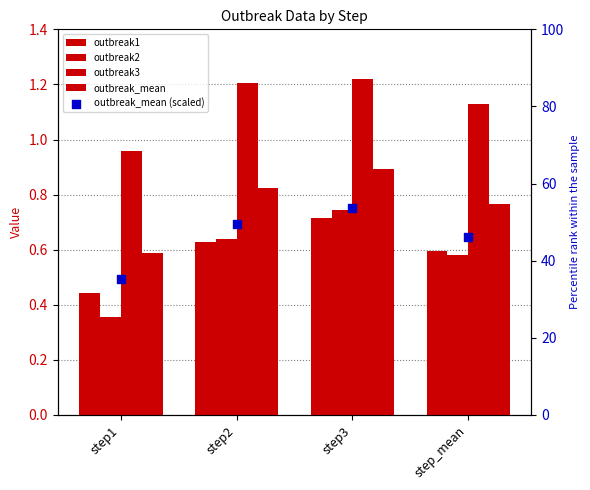

Which series has the widest spread of Y values?

outbreak_mean (scaled)